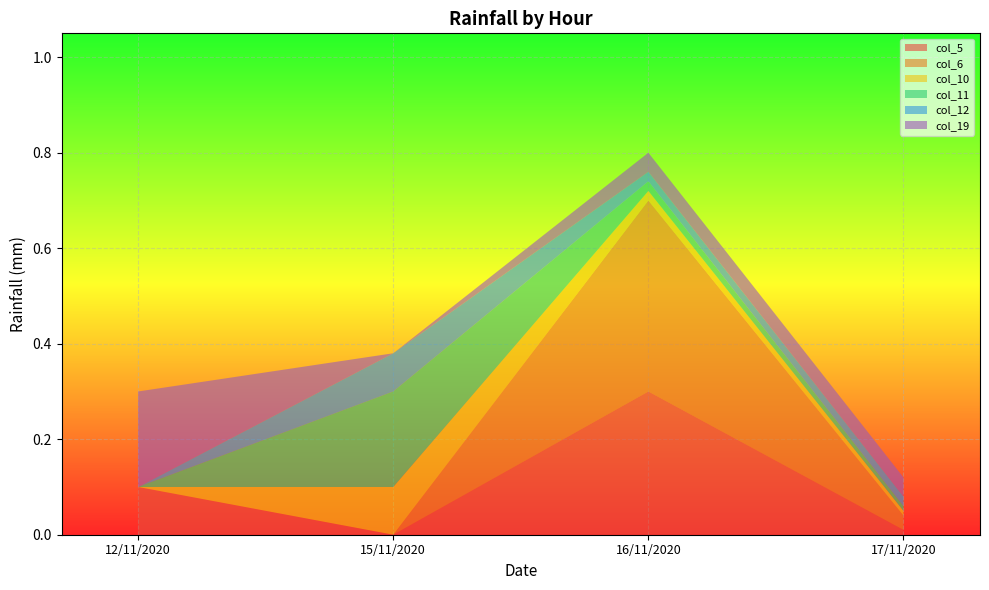

Reading left to right, extract all data points from this chart.

col_5: 12/11/2020=0.1	15/11/2020=0.0	16/11/2020=0.3	17/11/2020=0.0
col_6: 12/11/2020=0.0	15/11/2020=0.0	16/11/2020=0.4	17/11/2020=0.0
col_10: 12/11/2020=0.0	15/11/2020=0.1	16/11/2020=0.0	17/11/2020=0.0
col_11: 12/11/2020=0.0	15/11/2020=0.2	16/11/2020=0.0	17/11/2020=0.0
col_12: 12/11/2020=0.0	15/11/2020=0.1	16/11/2020=0.0	17/11/2020=0.0
col_19: 12/11/2020=0.2	15/11/2020=0.0	16/11/2020=0.0	17/11/2020=0.0